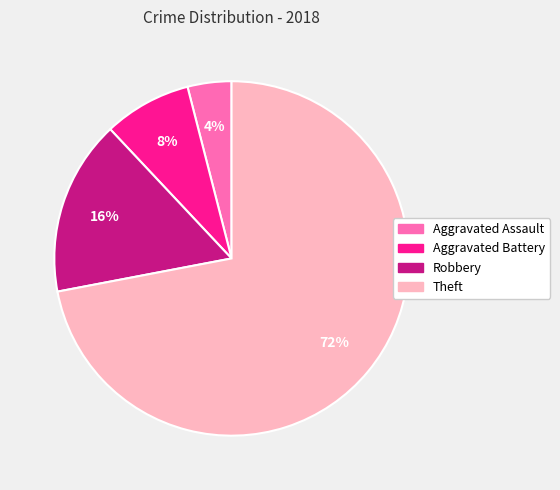

How many slices are in this pie chart?

4